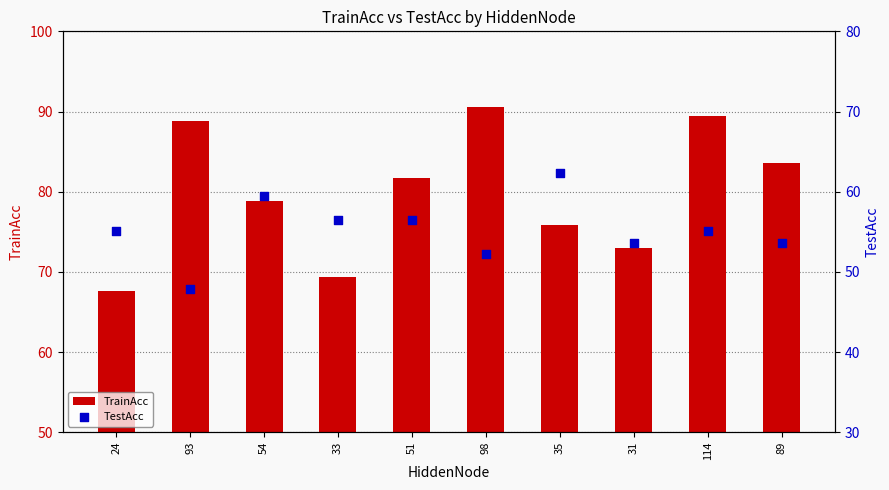

Which series has the widest spread of Y values?

TrainAcc